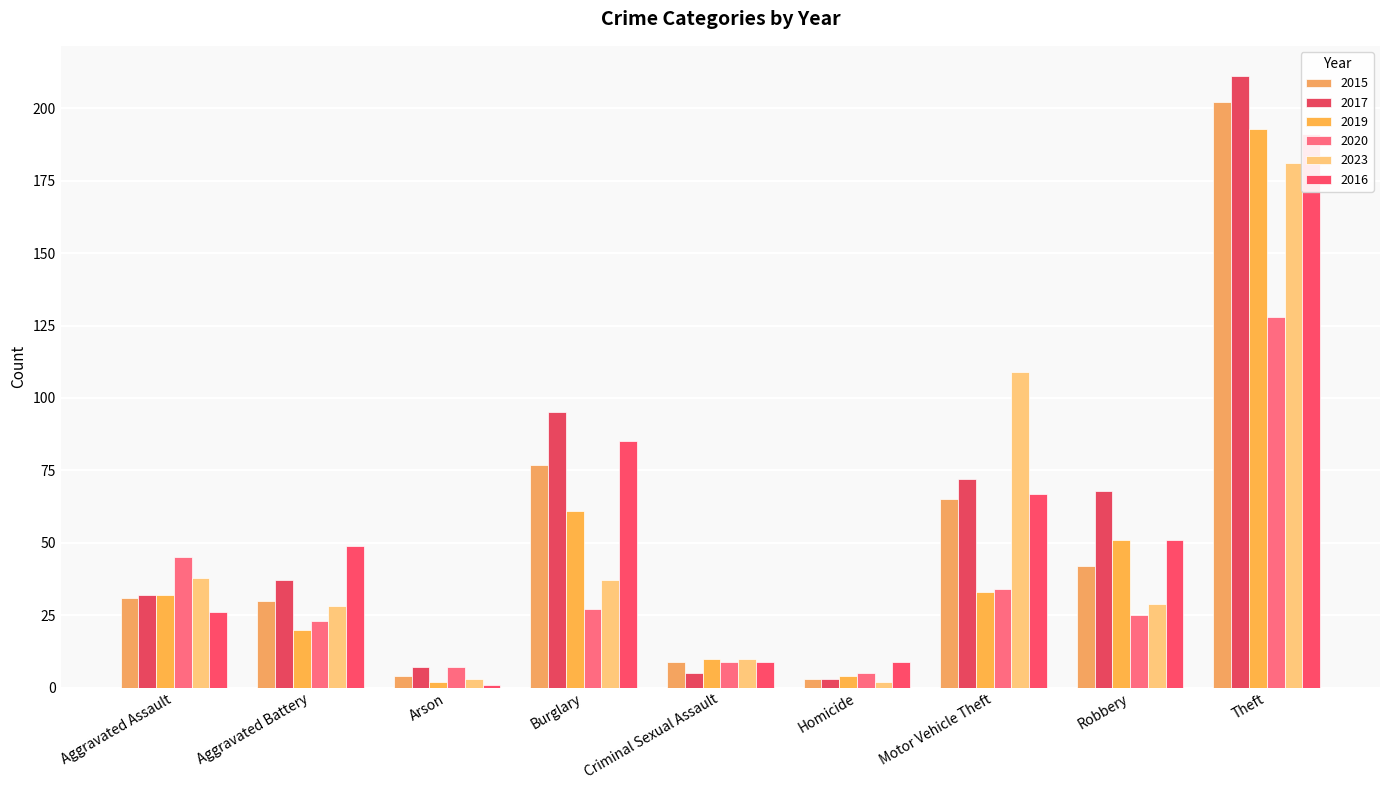

True or false: 2023 has a value of 109 at Motor Vehicle Theft.

True